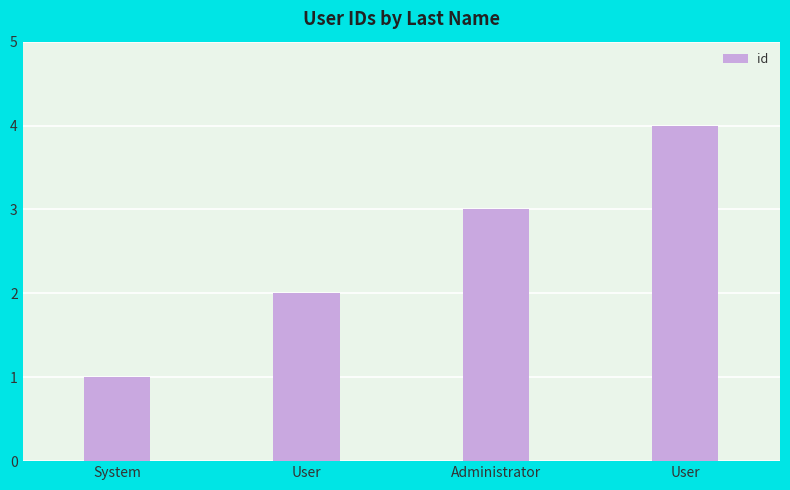

How many categories are shown in the chart?

4